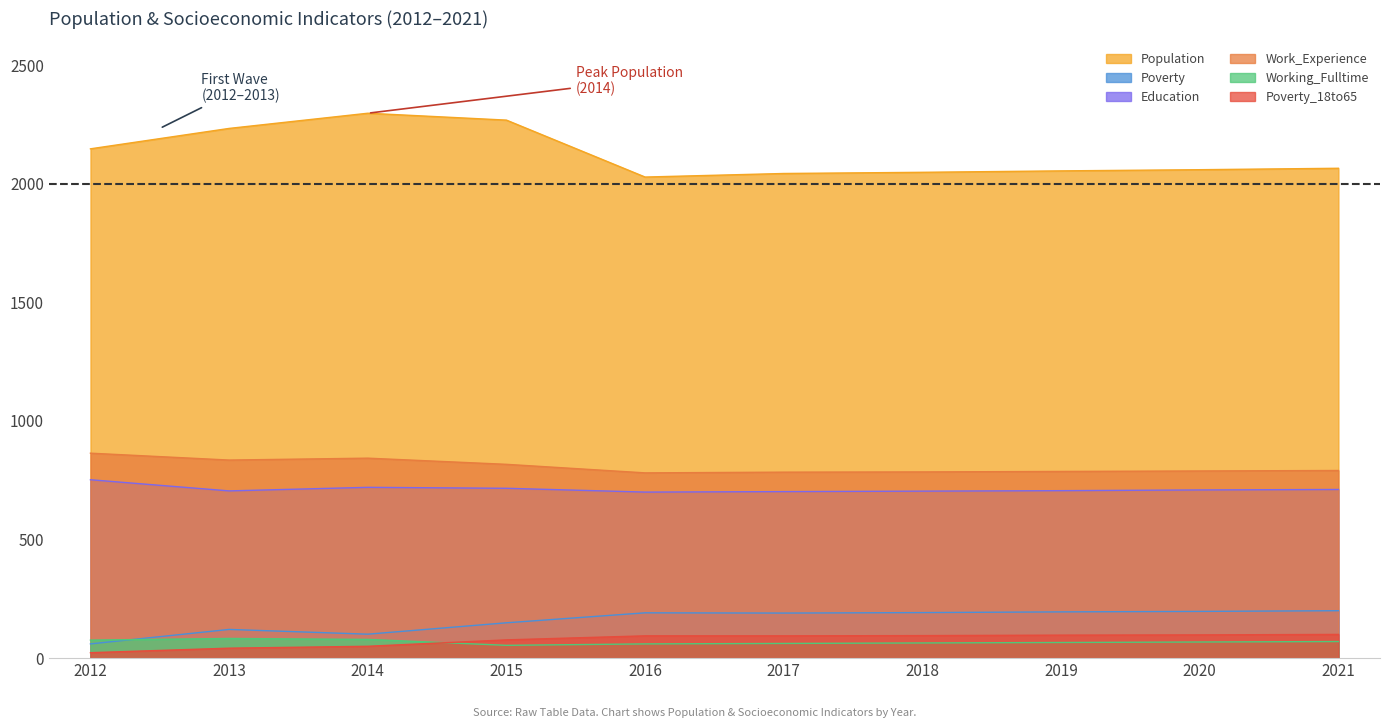

What is the spread (max minus min) of values at 2019?

1988